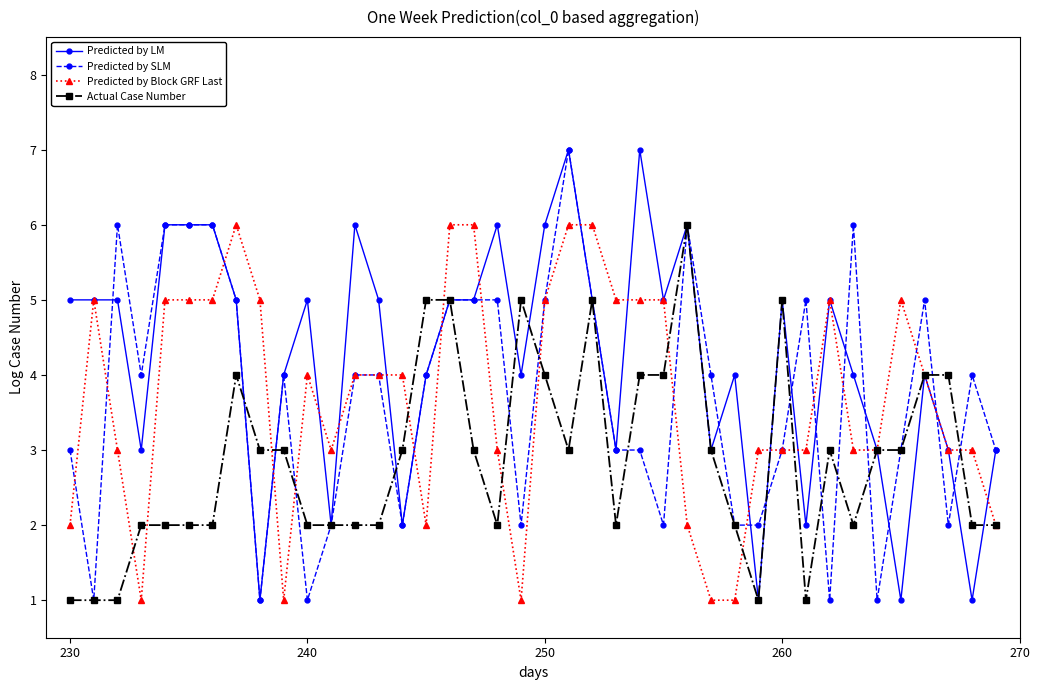

Reading left to right, what are all the values shown in this chart?

Predicted by LM: 5	5	5	3	6	6	6	5	1	4	5	2	6	5	2	4	5	5	6	4	6	7	5	3	7	5	6	3	4	1	5	2	5	4	3	1	4	3	1	3
Predicted by SLM: 3	1	6	4	6	6	6	5	1	4	1	2	4	4	2	4	5	5	5	2	5	7	5	3	3	2	6	4	2	2	3	5	1	6	1	3	5	2	4	3
Predicted by Block GRF Last: 2	5	3	1	5	5	5	6	5	1	4	3	4	4	4	2	6	6	3	1	5	6	6	5	5	5	2	1	1	3	3	3	5	3	3	5	4	3	3	2
Actual Case Number: 1	1	1	2	2	2	2	4	3	3	2	2	2	2	3	5	5	3	2	5	4	3	5	2	4	4	6	3	2	1	5	1	3	2	3	3	4	4	2	2